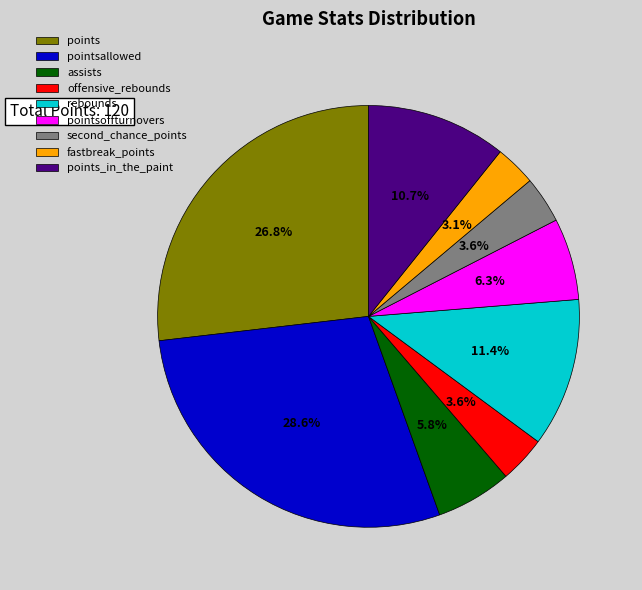

How many slices are in this pie chart?

9